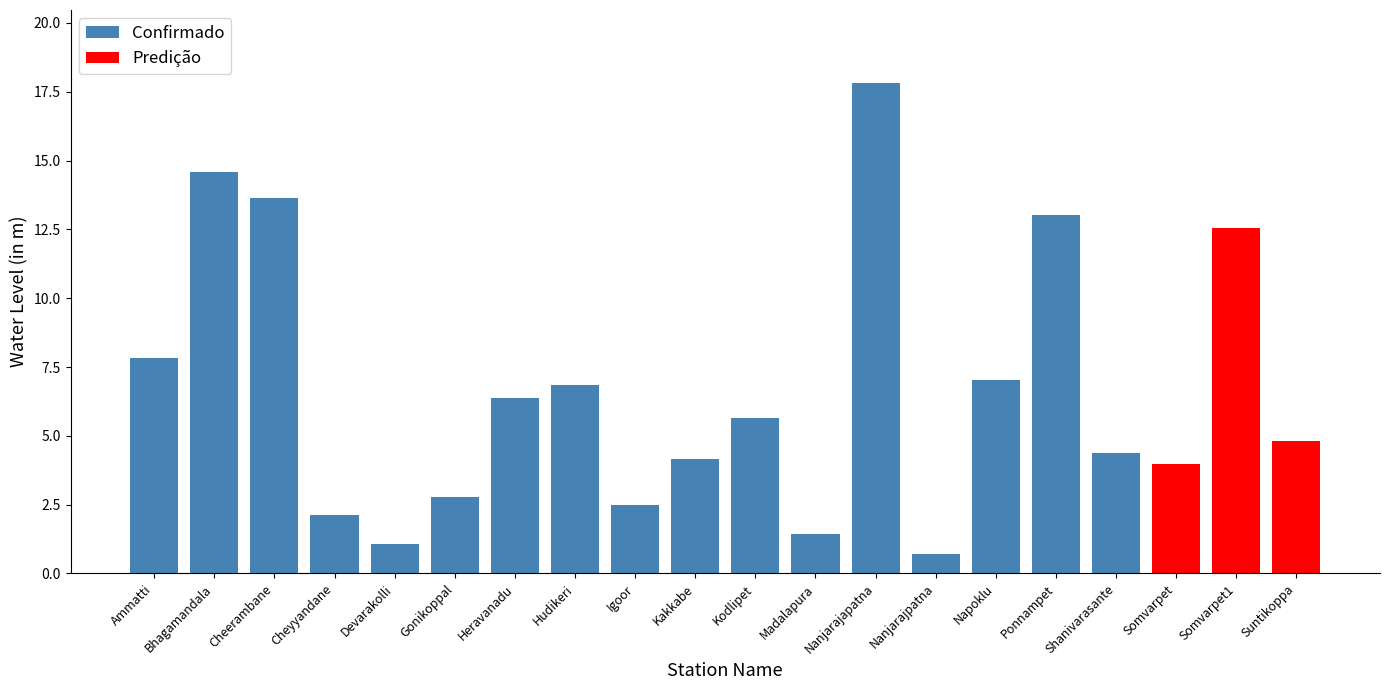

The chart shows a value of 6.4 at Heravanadu. True or false?

True